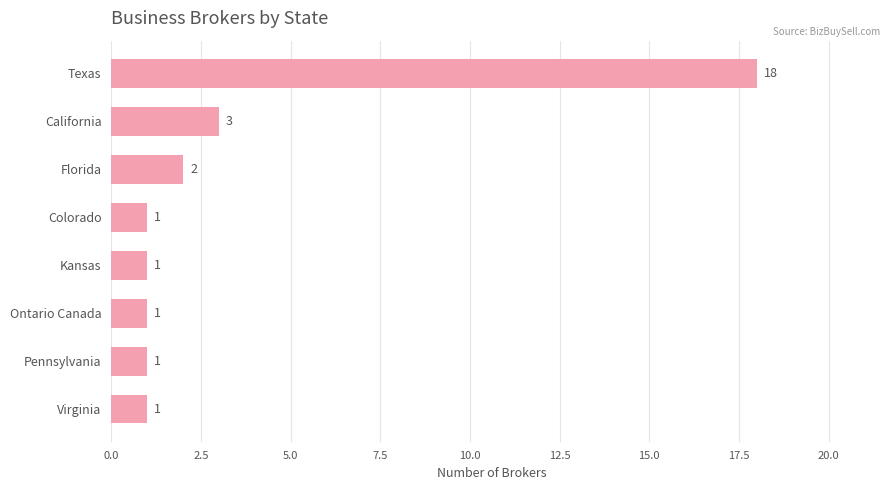

Where is the data nearest to the value 9?

California